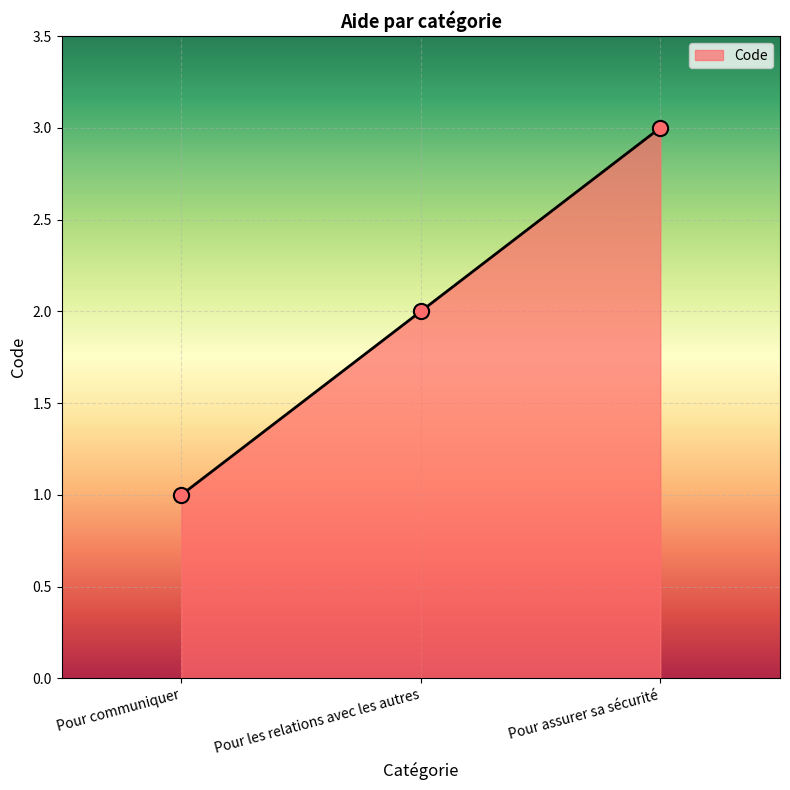

What is the ratio of the value at Pour assurer sa sécurité to the value at Pour communiquer?

3.0